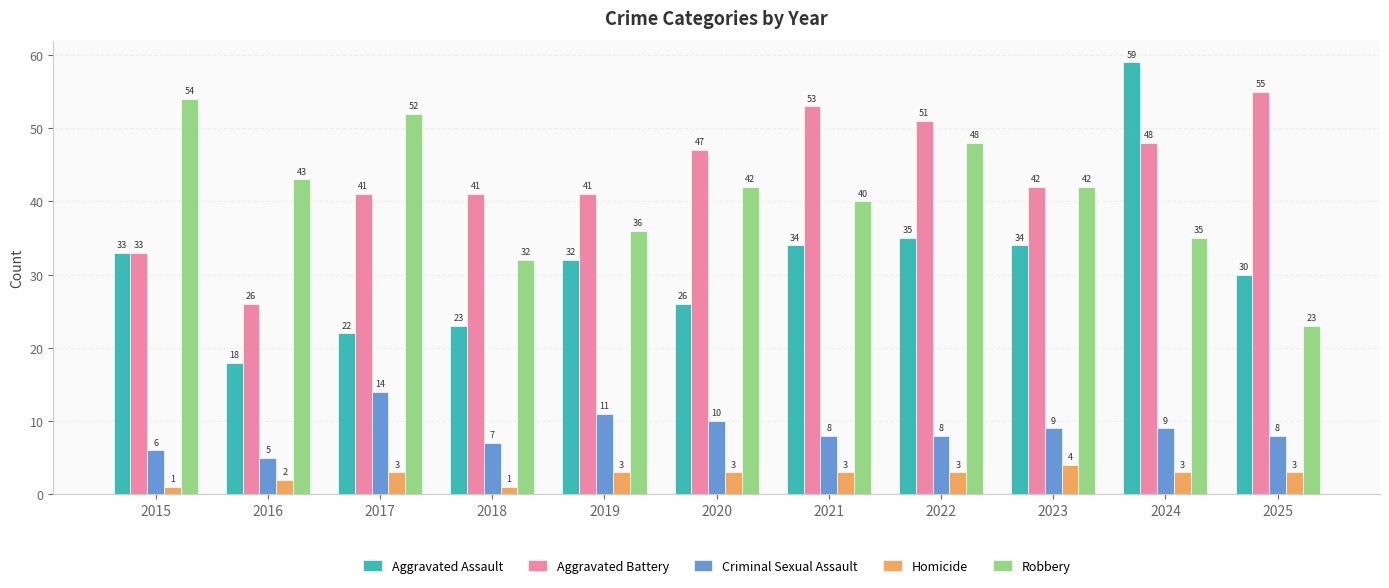

List the series in order of their peak value, lowest first.

Homicide, Criminal Sexual Assault, Robbery, Aggravated Battery, Aggravated Assault